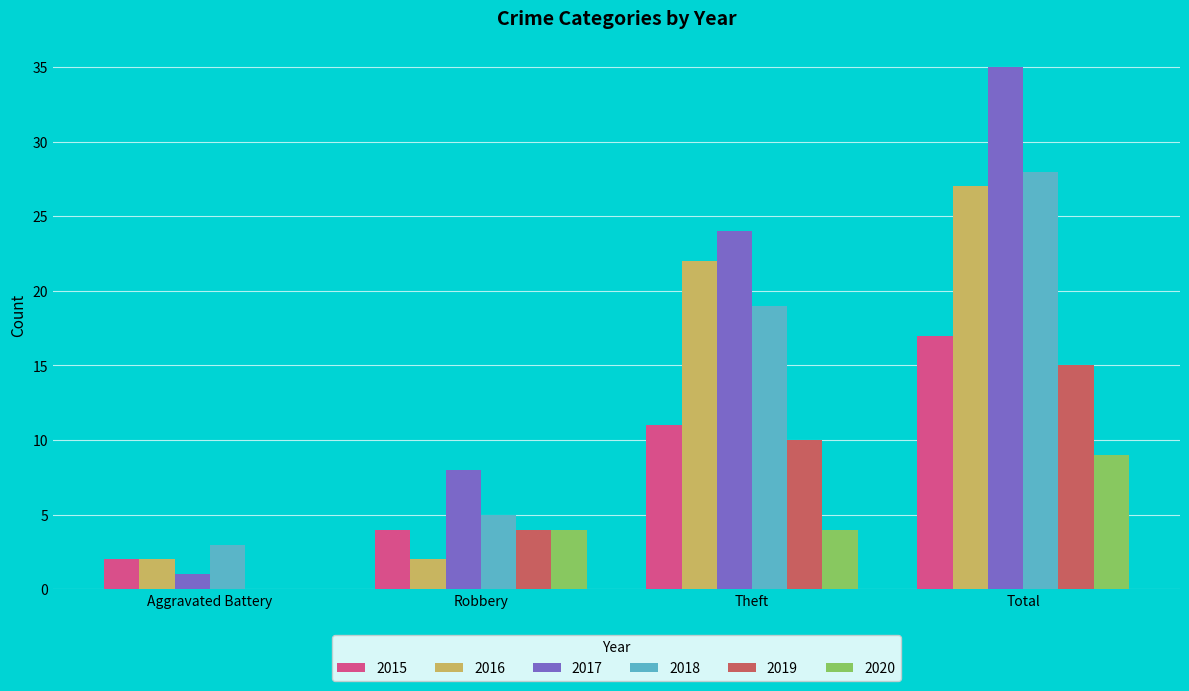

What value does the 2019 series have at Robbery, to the nearest 5?

5